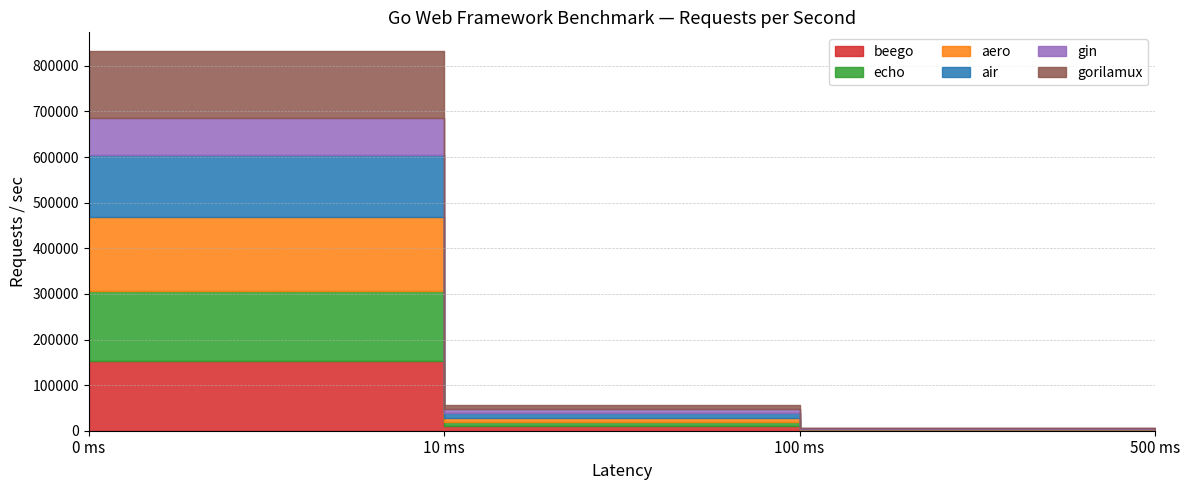

Which category has the highest value in the aero series?

0 ms